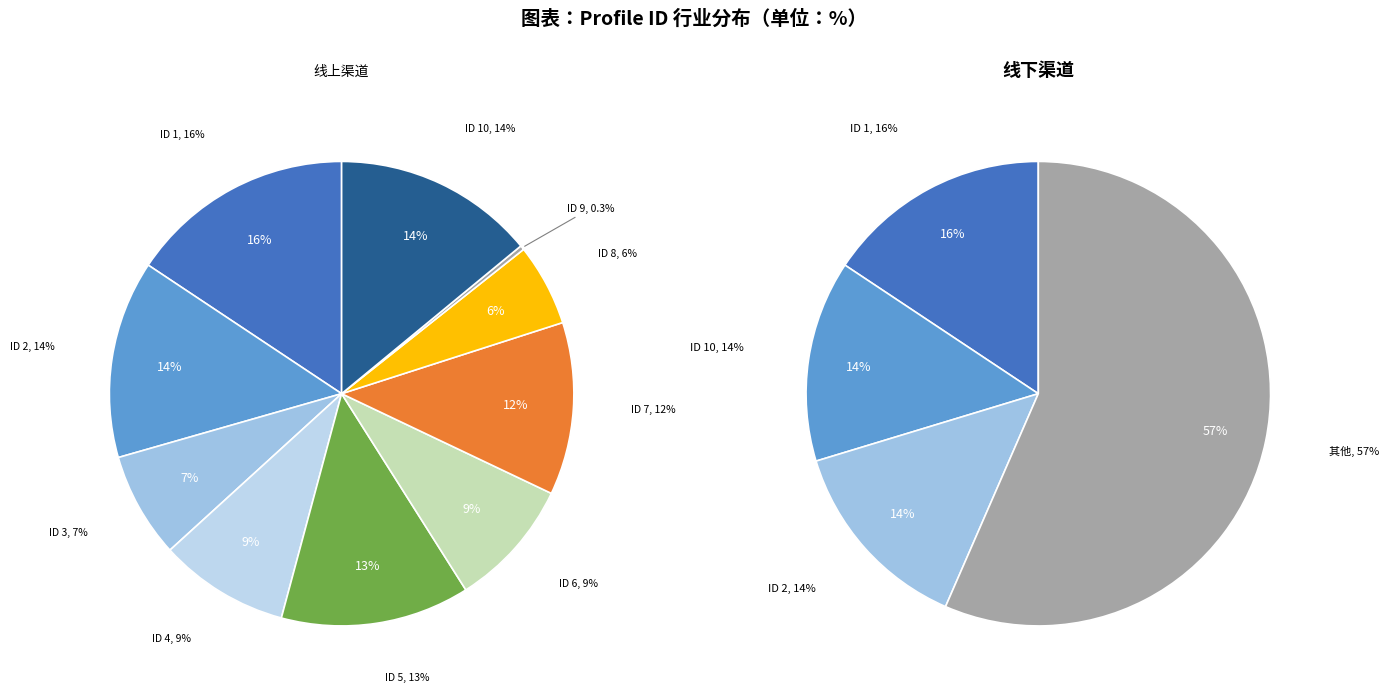

The 6 slice represents 1% of the pie. True or false?

False